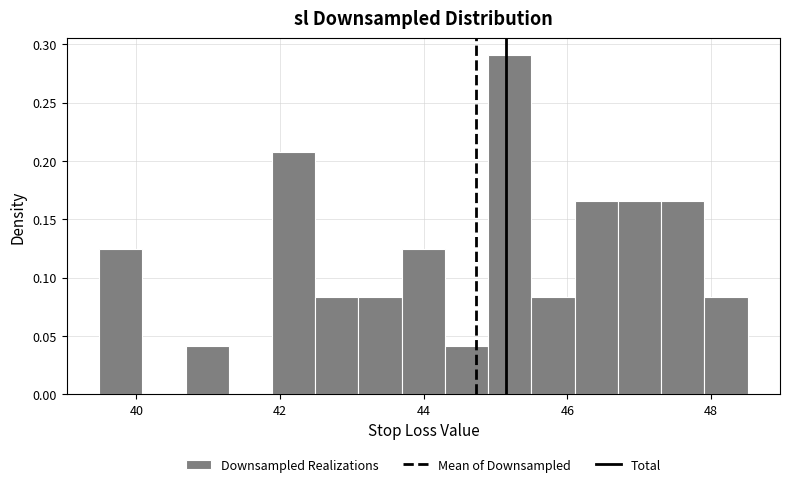

Read against the x-axis, roughly where is the centre of the tallest bar?

45.2